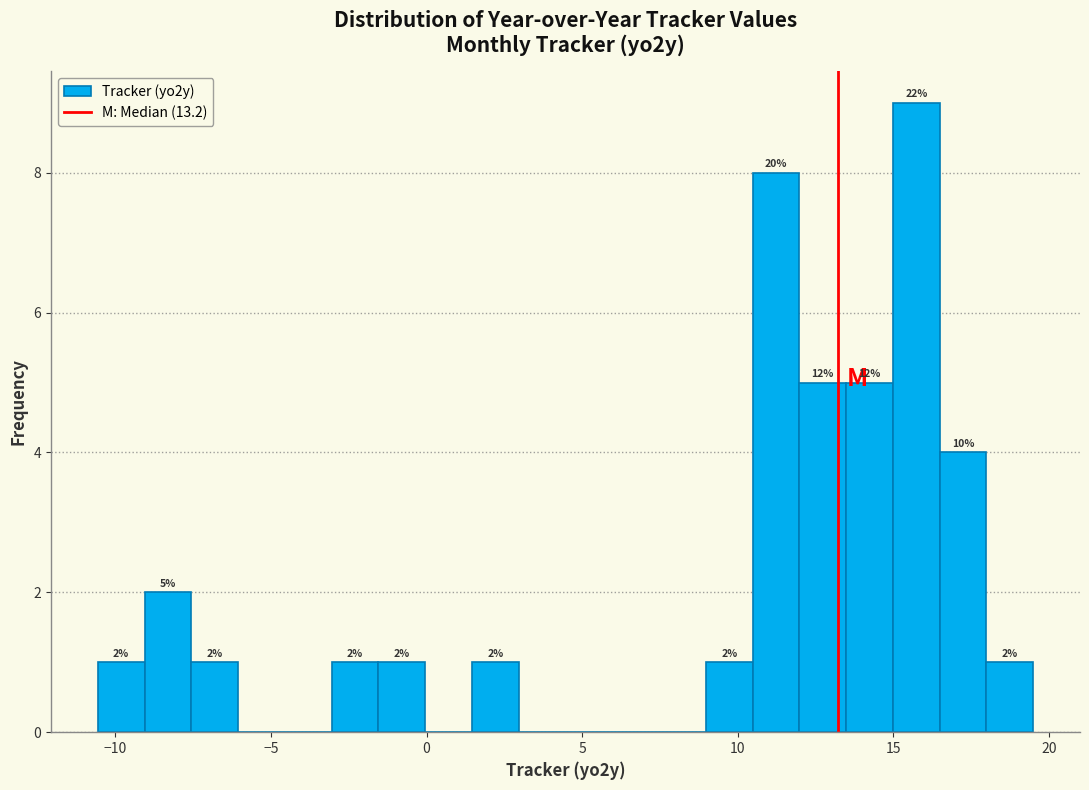

Read against the x-axis, roughly where is the centre of the tallest bar?

15.5